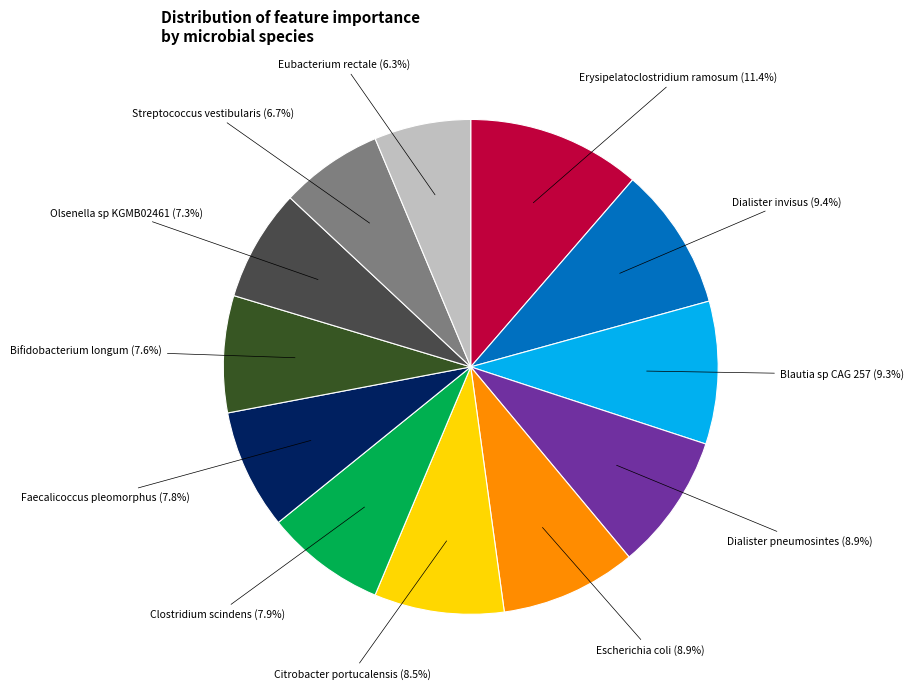

Is there a majority slice in this chart?

No